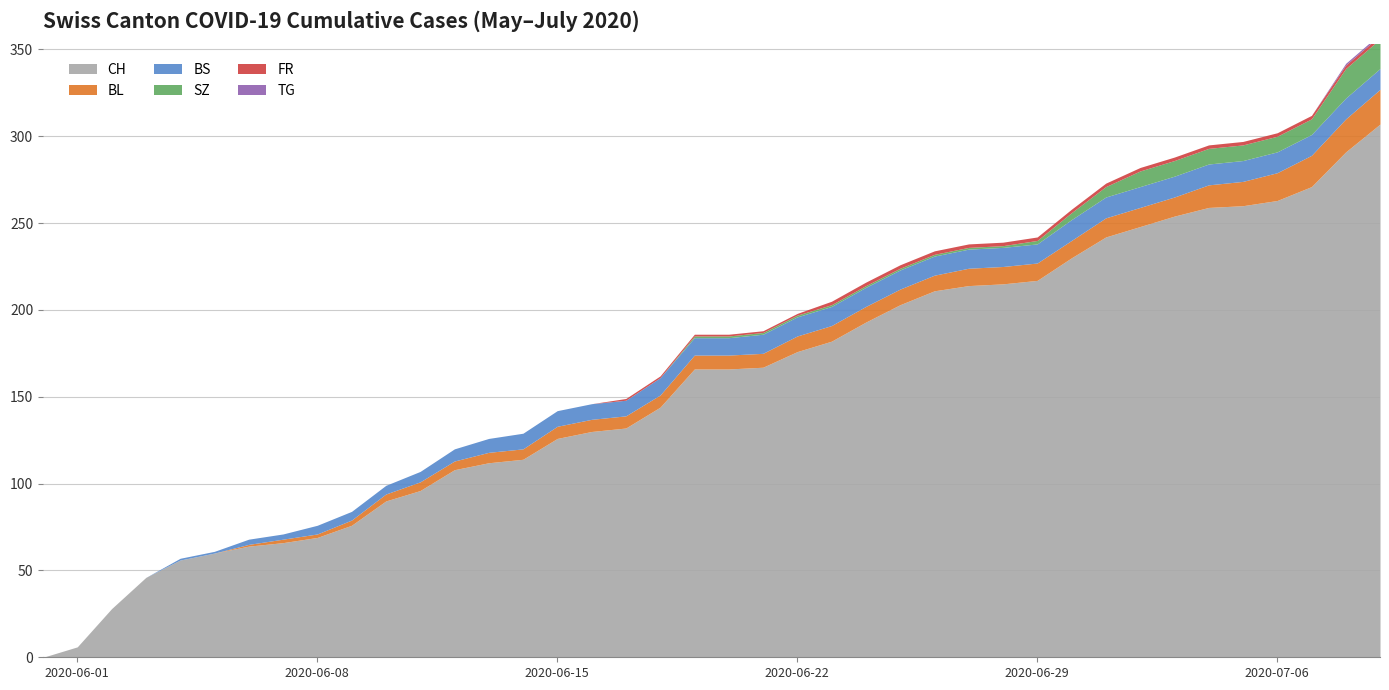

How many positive values does the FR series have?

23